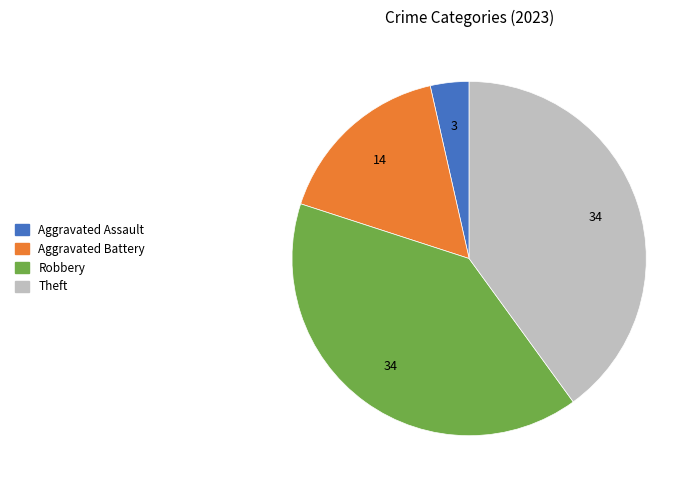

Does any single category account for the majority?

No